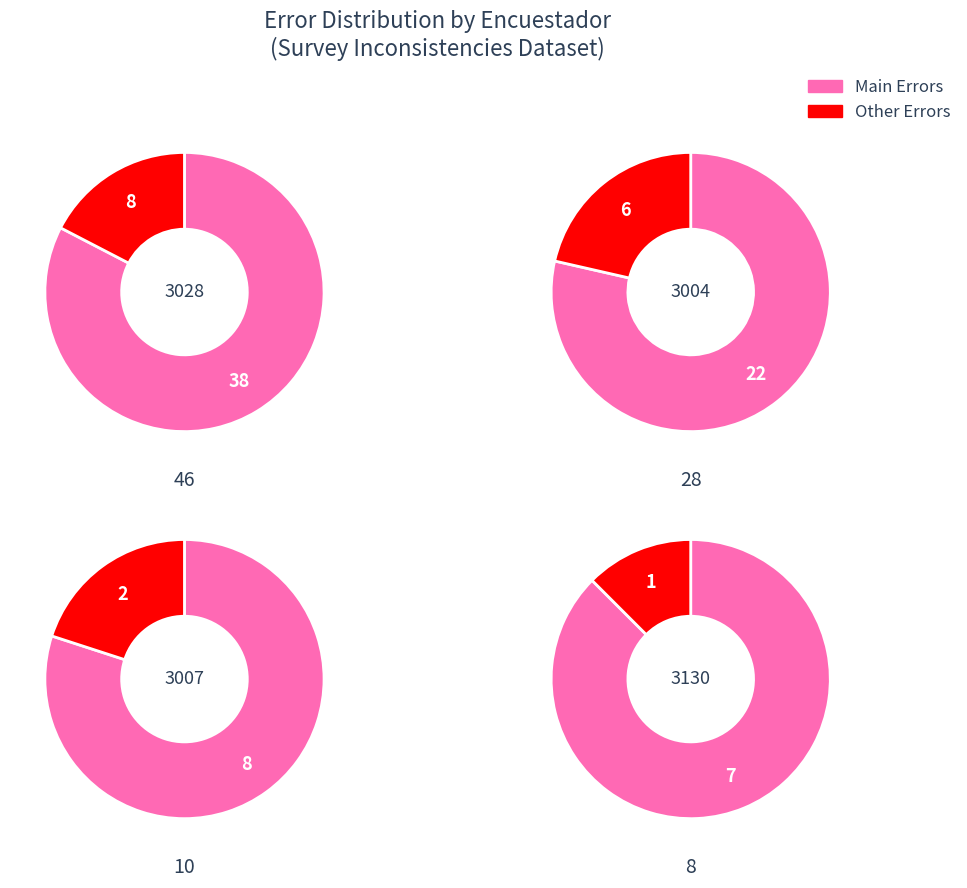

Is 3 the majority of the pie?

No